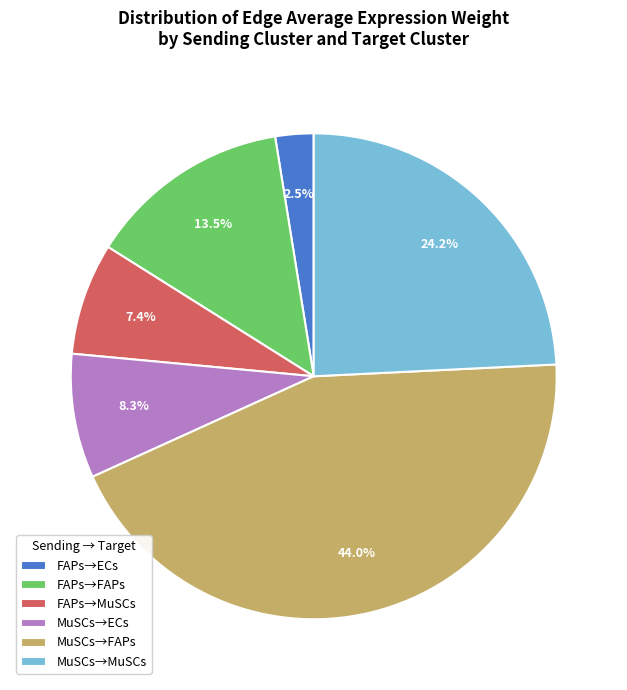

What is the total percentage of FAPs→ECs and MuSCs→FAPs?

46.5%